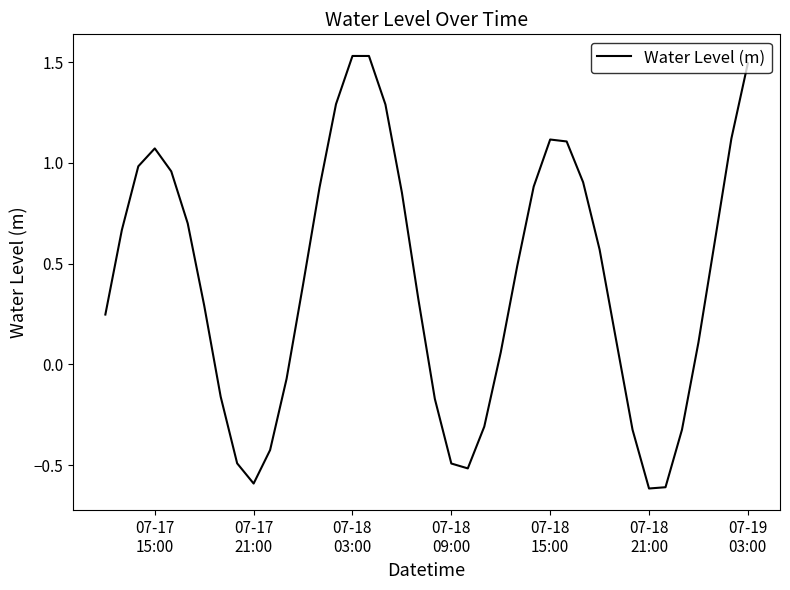

What is the smallest value displayed?

-0.6